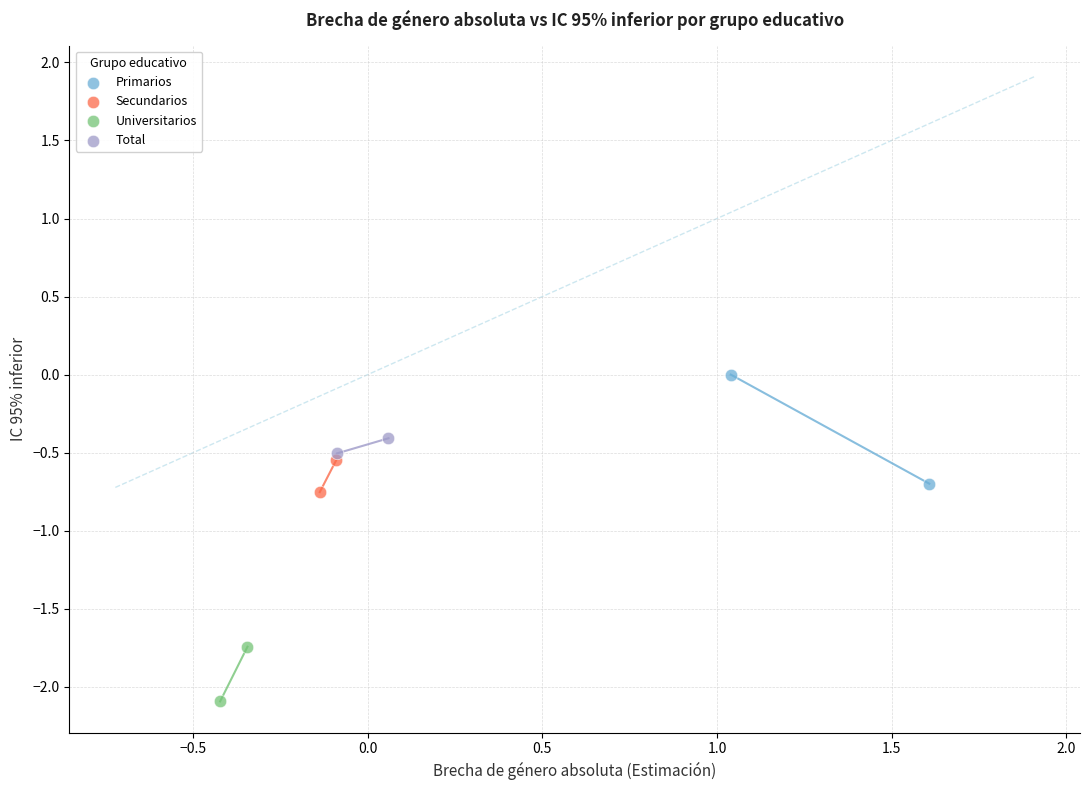

Which series reaches the minimum Y coordinate?

Universitarios